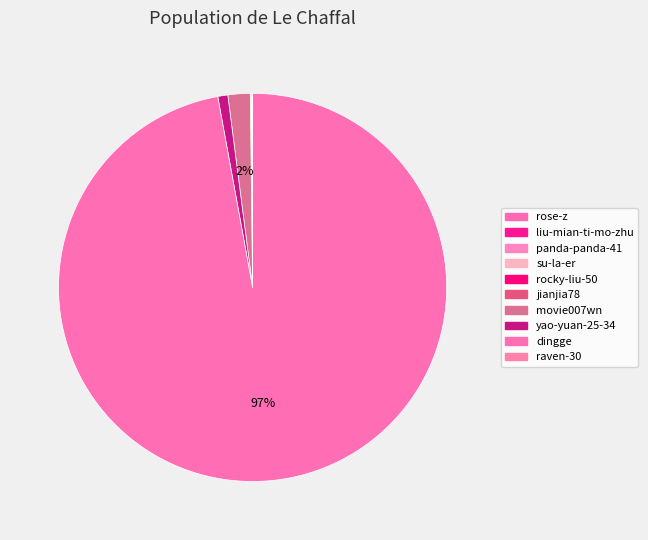

Which has a higher value, liu-mian-ti-mo-zhu or panda-panda-41?

panda-panda-41